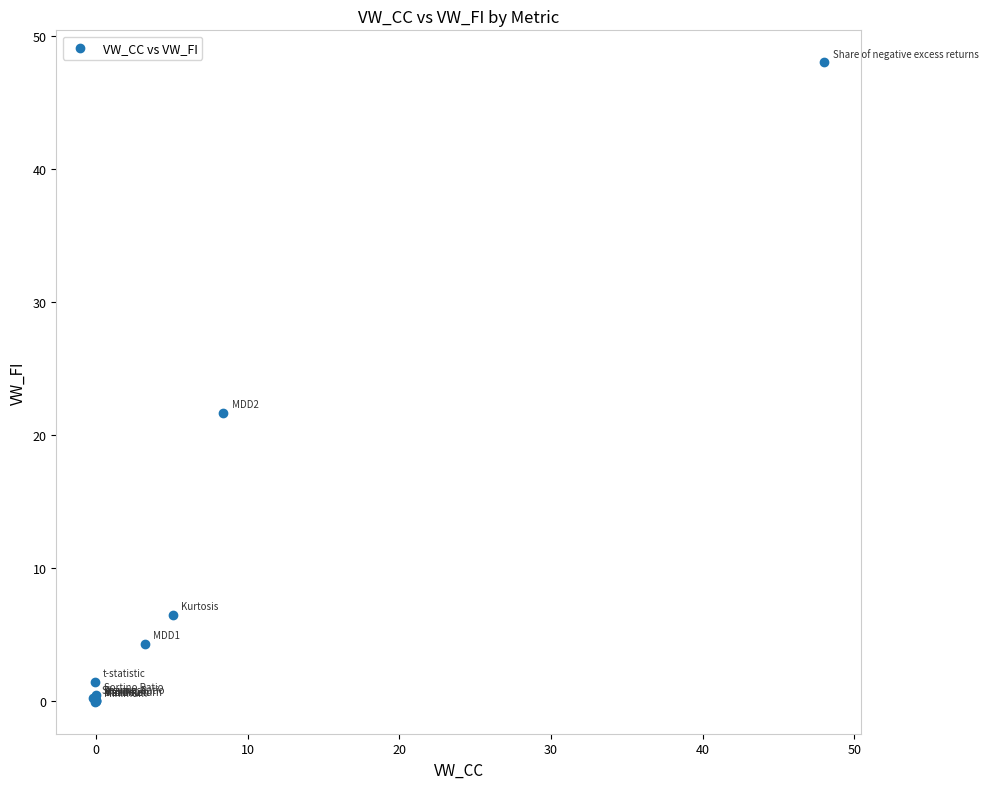

What Y value in the scatter plot is closest to 23?

21.7